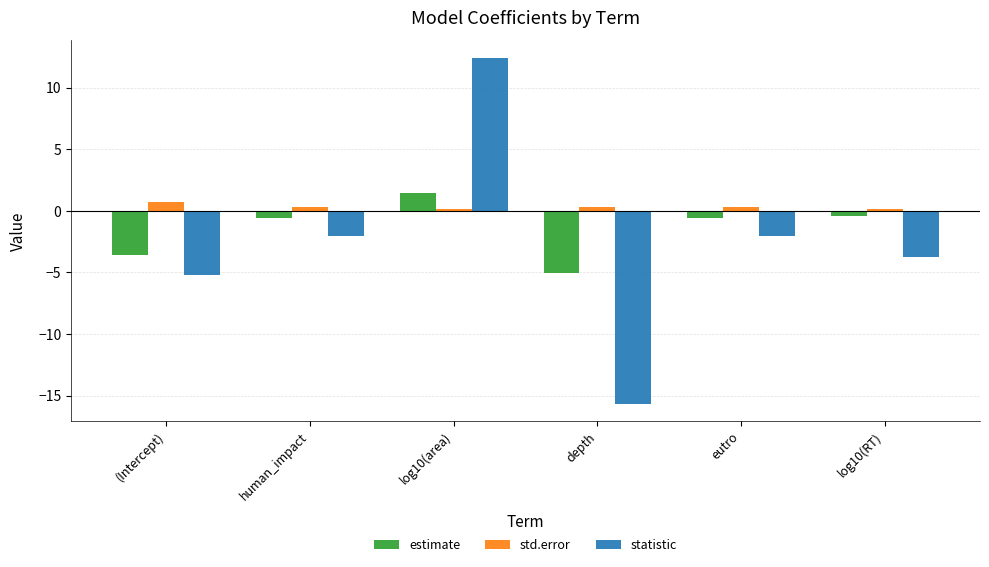

Count the std.error values in the range 0 to 1.

6